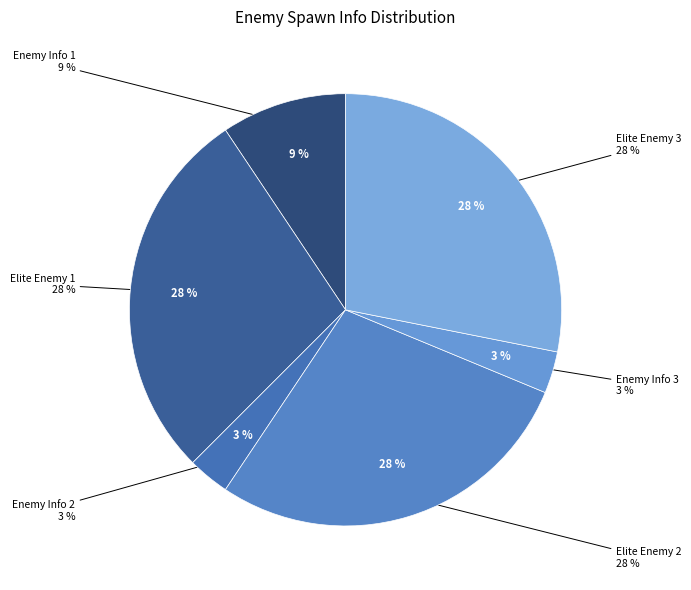

Which slice is the largest?

Elite Enemy 1